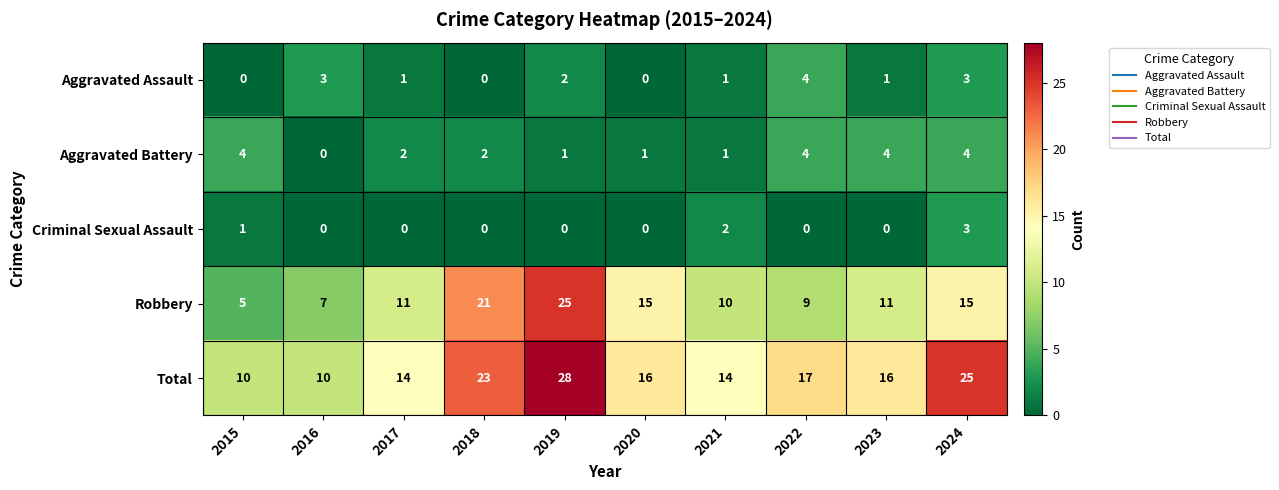

Is it true that Aggravated Assault equals 3 at 2016?

True